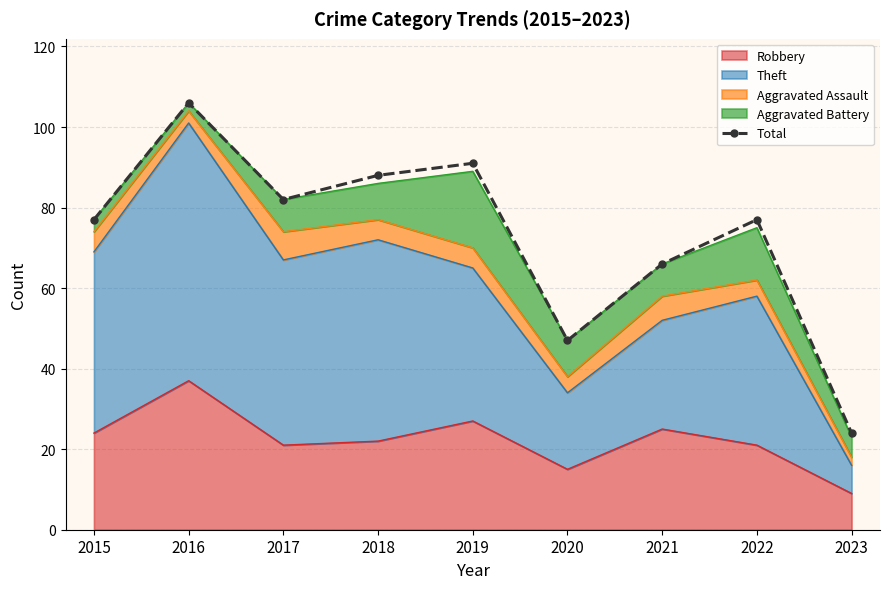

True or false: the data shows 19 at 2017.

False